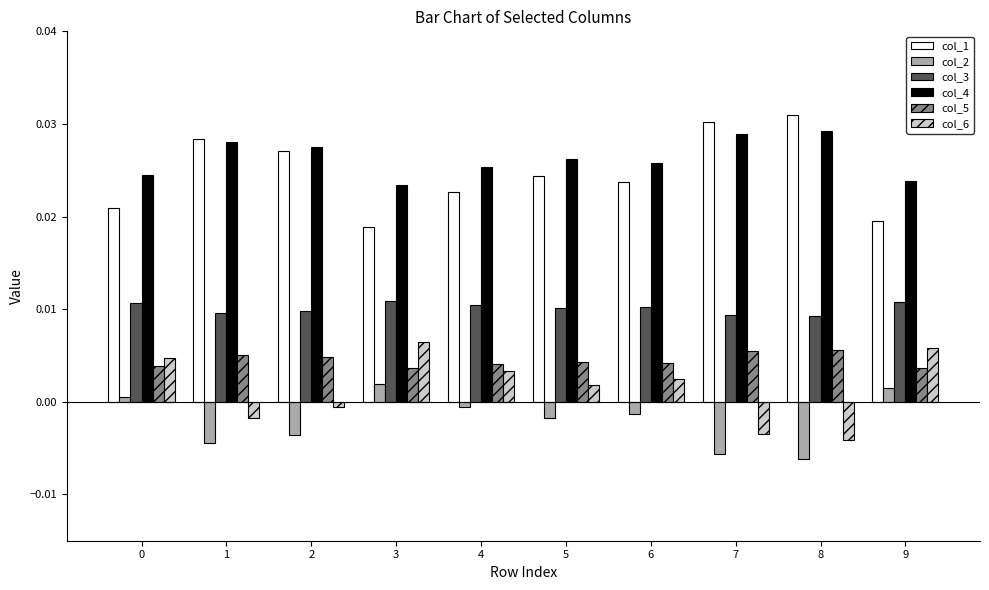

Is it true that col_6 equals -0.0 at 7?

True